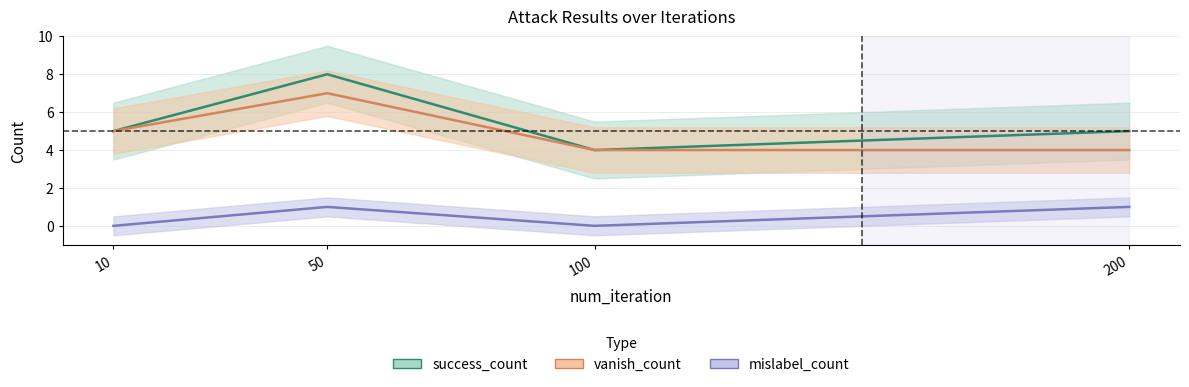

What is the difference between the highest and lowest values at 100?

4